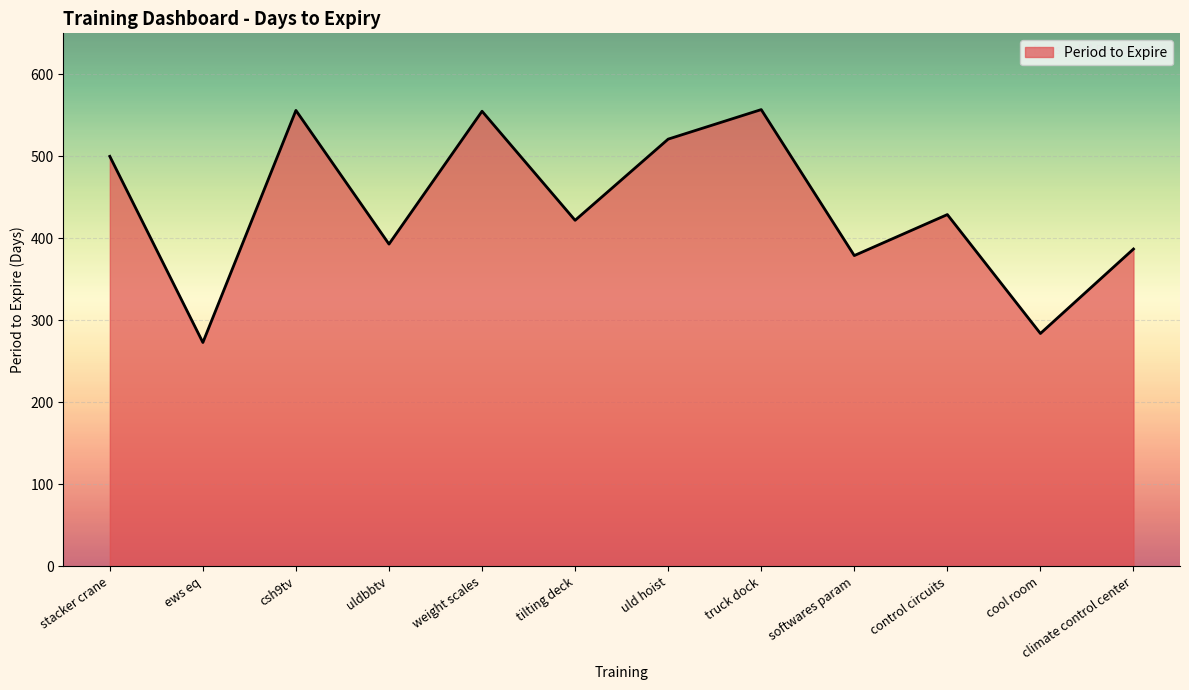

At which label does the data first exceed 429?

stacker crane